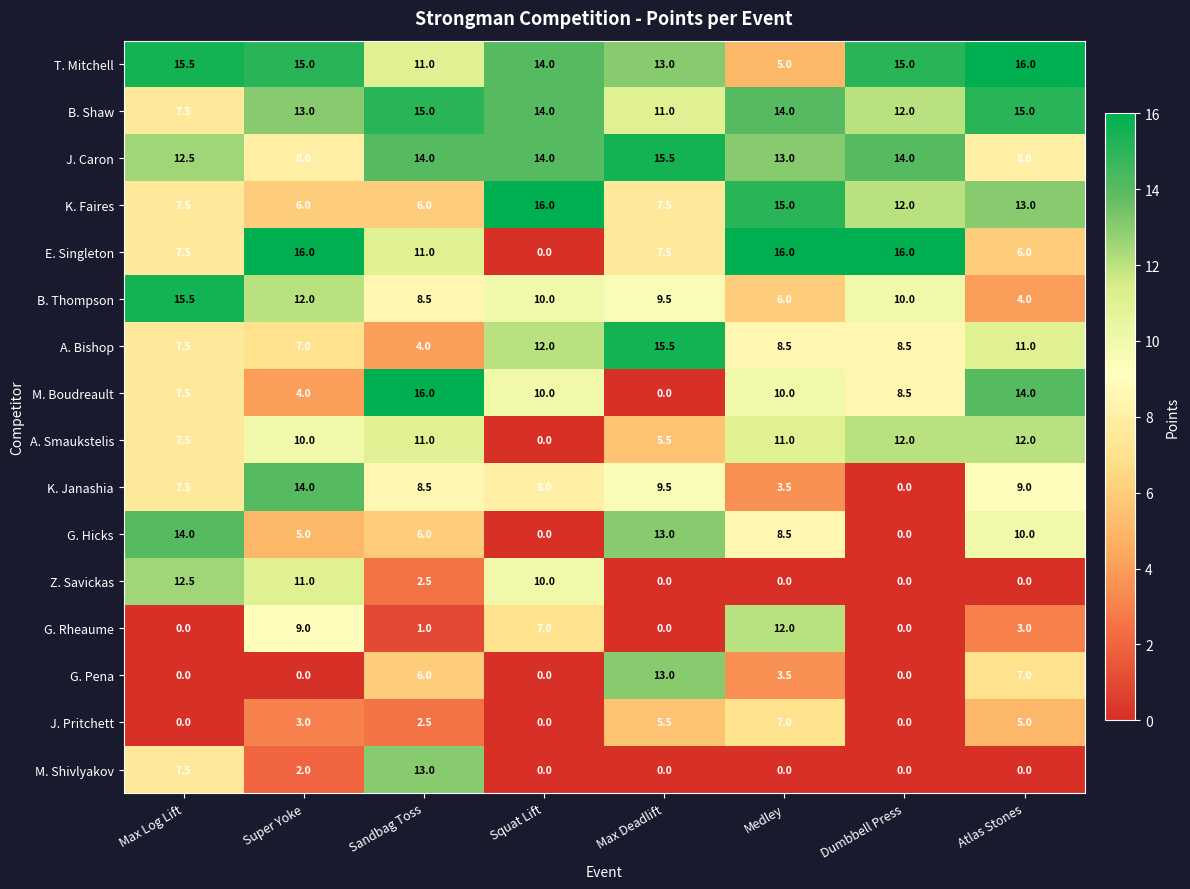

At how many categories does at least one series exceed 12?

8